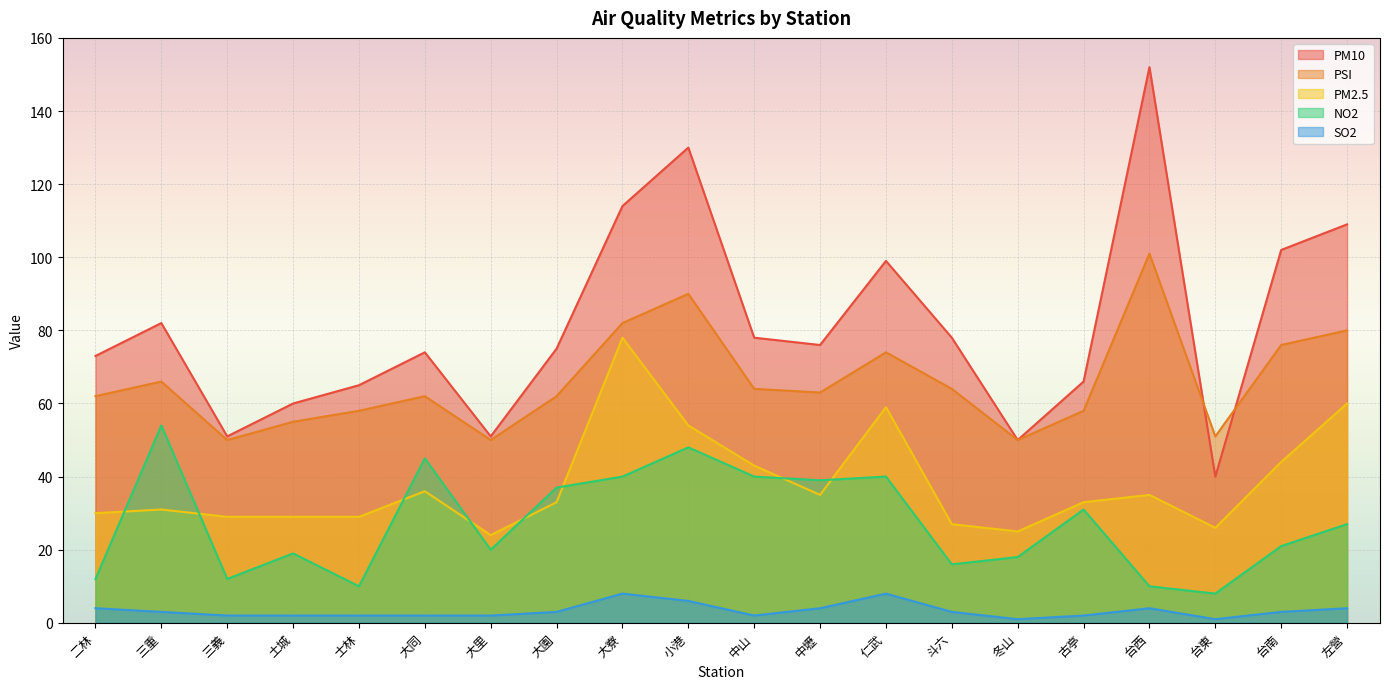

Reading left to right, list all the values displayed in this chart.

PM10: 二林=73	三重=82	三義=51	土城=60	士林=65	大同=74	大里=51	大園=75	大寮=114	小港=130	中山=78	中壢=76	仁武=99	斗六=78	冬山=50	古亭=66	台西=152	台東=40	台南=102	左營=109
PSI: 二林=62	三重=66	三義=50	土城=55	士林=58	大同=62	大里=50	大園=62	大寮=82	小港=90	中山=64	中壢=63	仁武=74	斗六=64	冬山=50	古亭=58	台西=101	台東=51	台南=76	左營=80
PM2.5: 二林=30	三重=31	三義=29	土城=29	士林=29	大同=36	大里=24	大園=33	大寮=78	小港=54	中山=43	中壢=35	仁武=59	斗六=27	冬山=25	古亭=33	台西=35	台東=26	台南=44	左營=60
NO2: 二林=12	三重=54	三義=12	土城=19	士林=10	大同=45	大里=20	大園=37	大寮=40	小港=48	中山=40	中壢=39	仁武=40	斗六=16	冬山=18	古亭=31	台西=10	台東=8	台南=21	左營=27
SO2: 二林=4	三重=3	三義=2	土城=2	士林=2	大同=2	大里=2	大園=3	大寮=8	小港=6	中山=2	中壢=4	仁武=8	斗六=3	冬山=1	古亭=2	台西=4	台東=1	台南=3	左營=4